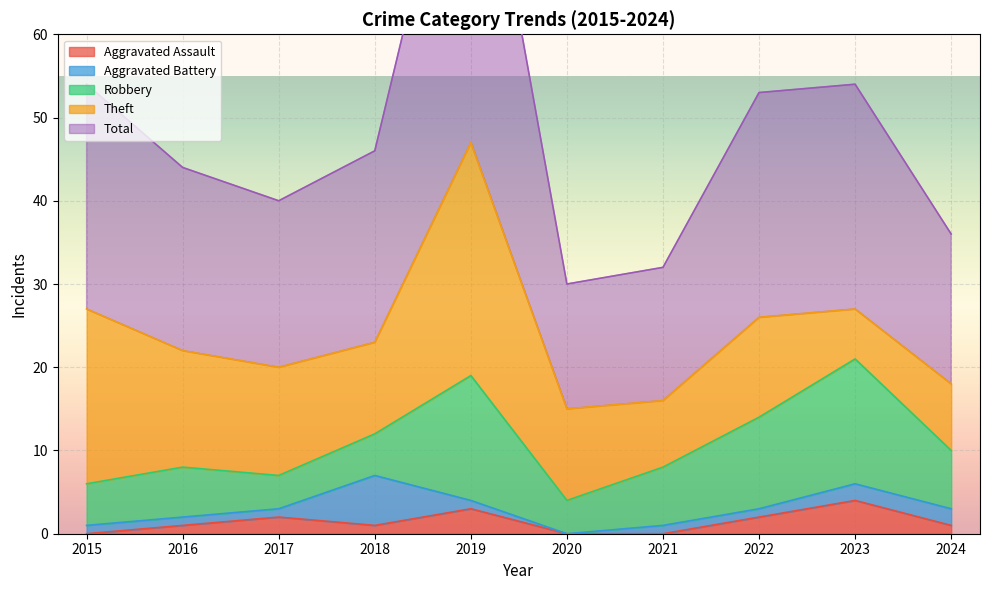

Rank the series by their maximum value, from lowest to highest.

Aggravated Assault, Aggravated Battery, Robbery, Theft, Total